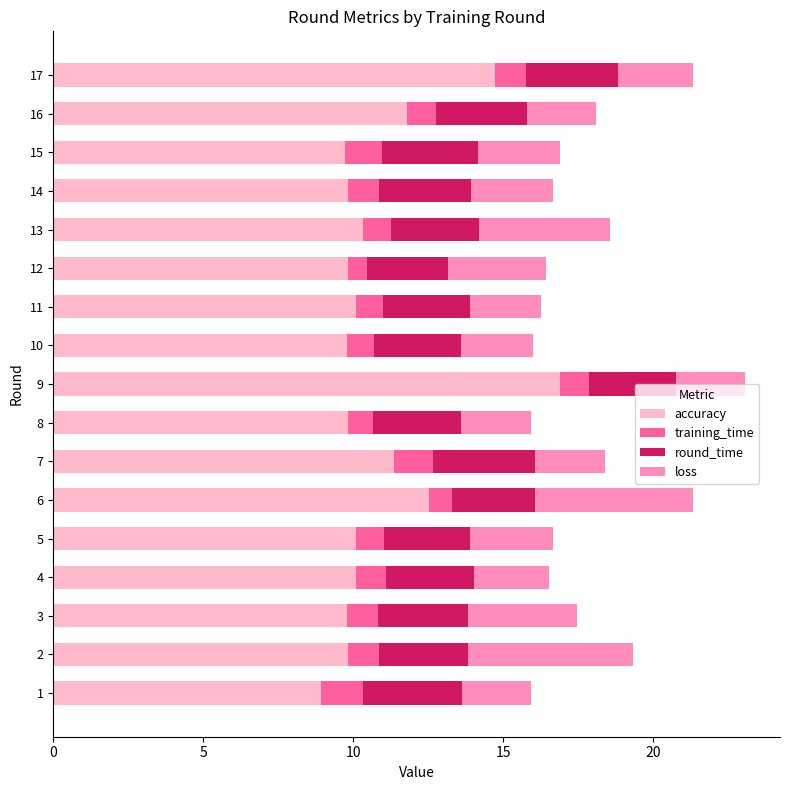

Is it true that accuracy equals 11.8 at 16?

True